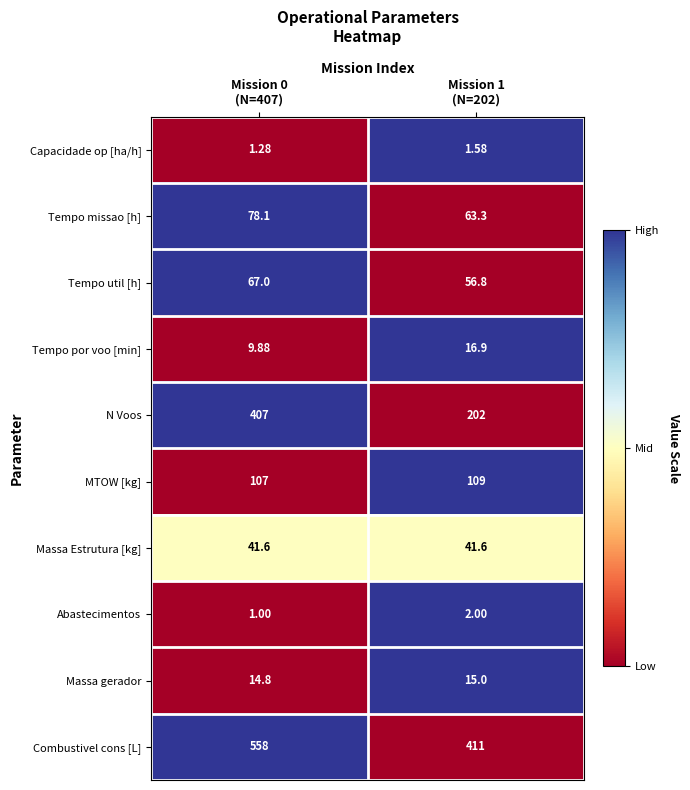

At which category is the sum across all series the highest?

Mission 0
(N=407)